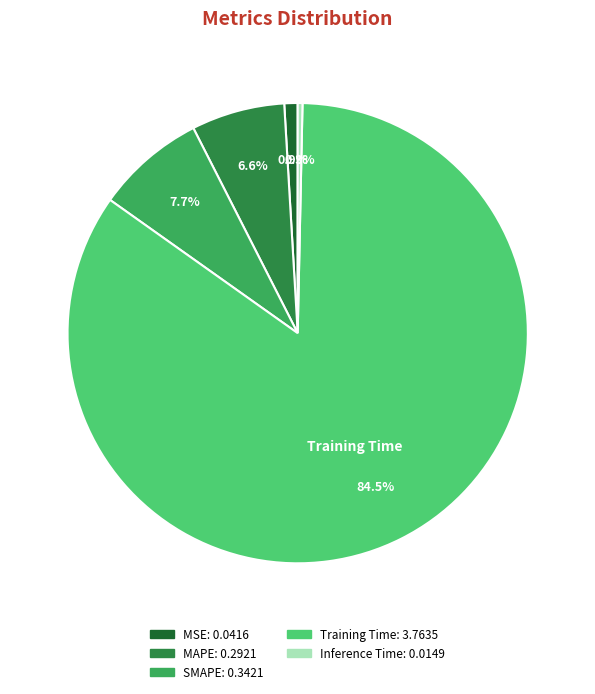

To the nearest percent, what is the average slice percentage?

20%